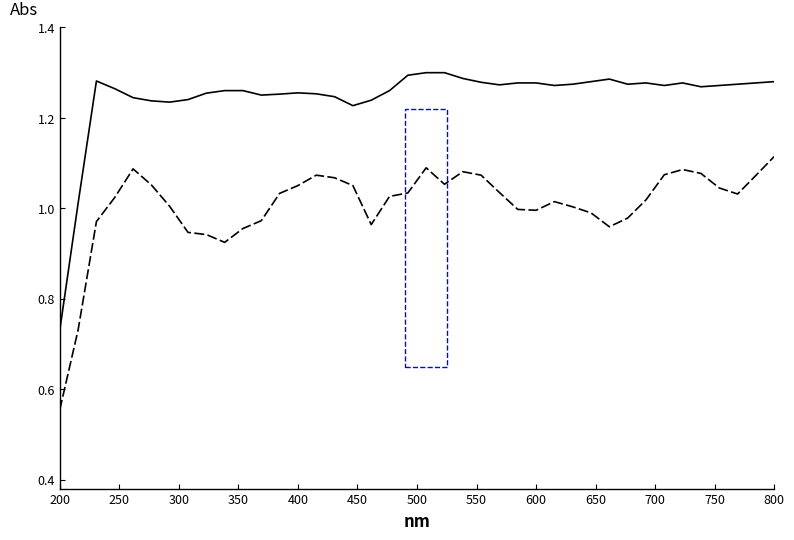

Which category has the lowest value across all series?

200